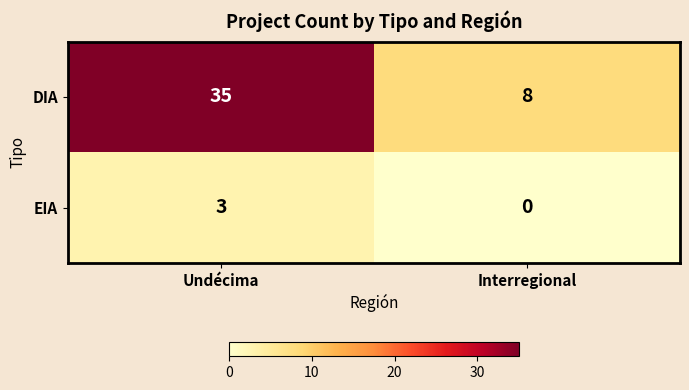

Reading left to right, what are all the values shown in this chart?

DIA: 35	8
EIA: 3	0